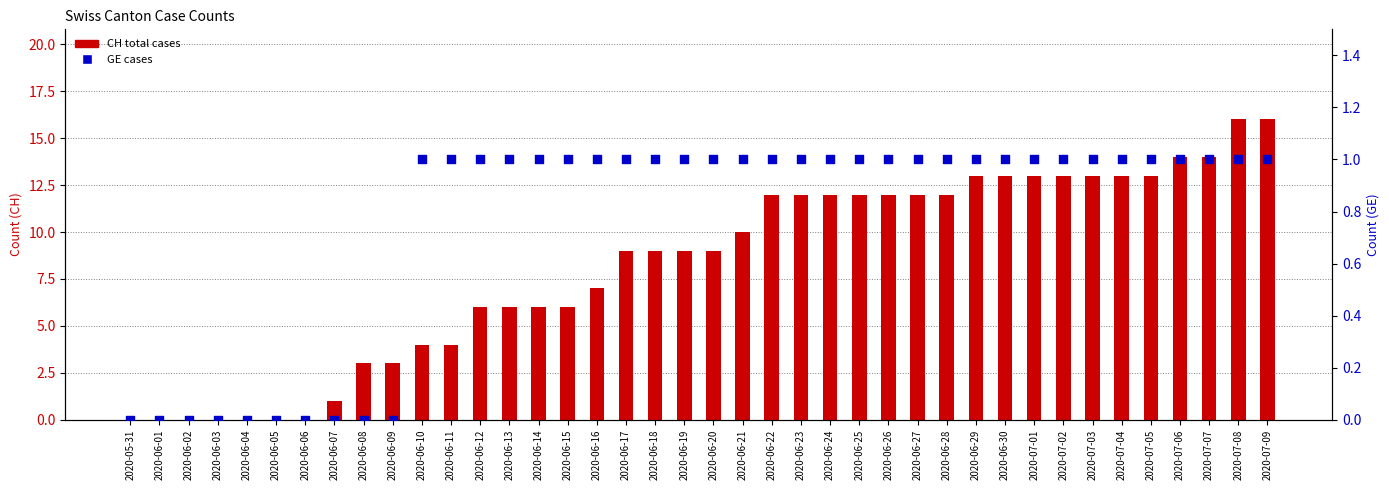

At which category is the sum across all series the highest?

2020-07-08